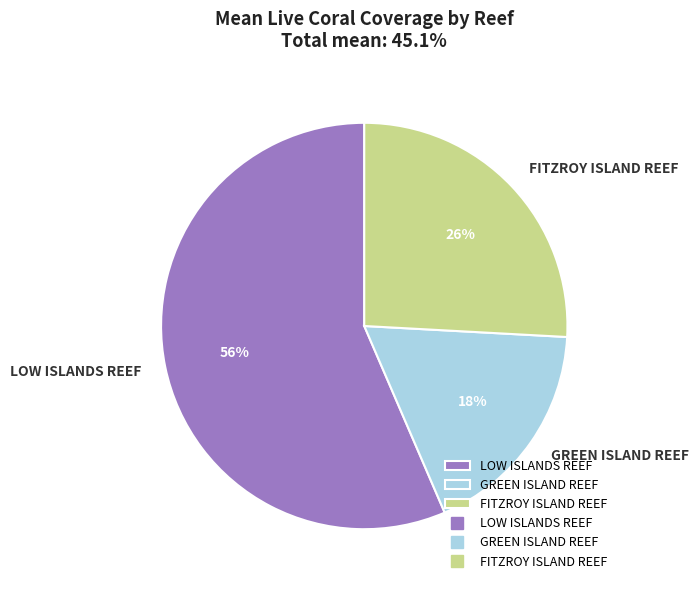

How many slices are in this pie chart?

3